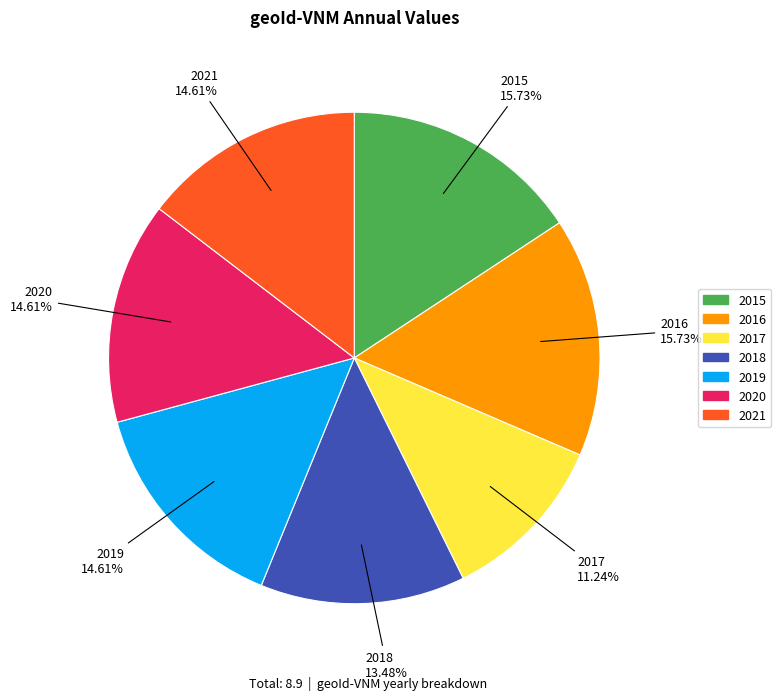

Between 2021 and 2016, which is larger?

2016